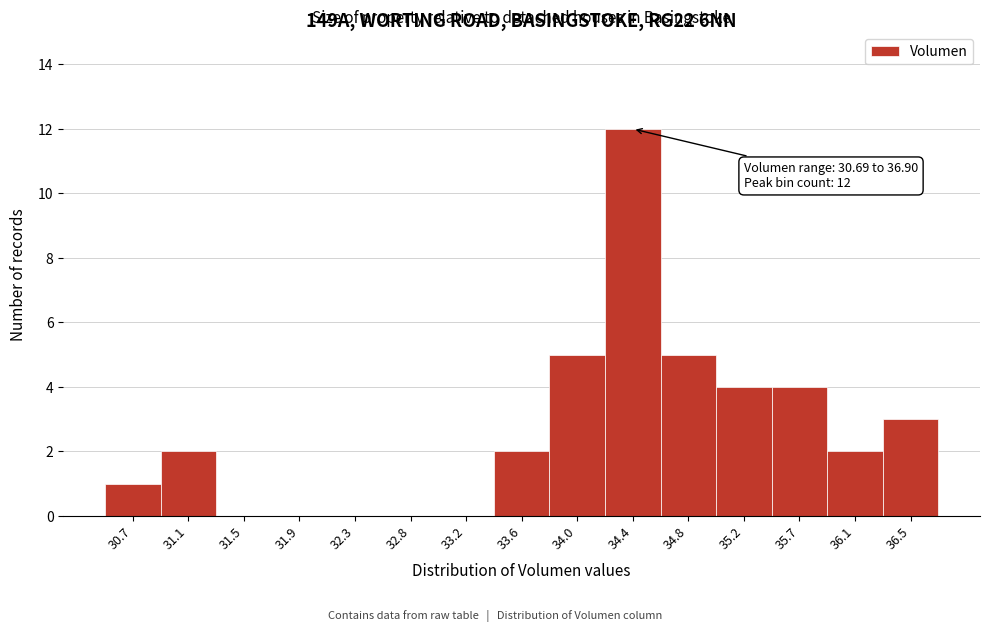

Reading right to left, what are all the values shown in this chart?

36.5=3	36.1=2	35.7=4	35.2=4	34.8=5	34.4=12	34.0=5	33.6=2	33.2=0	32.8=0	32.3=0	31.9=0	31.5=0	31.1=2	30.7=1